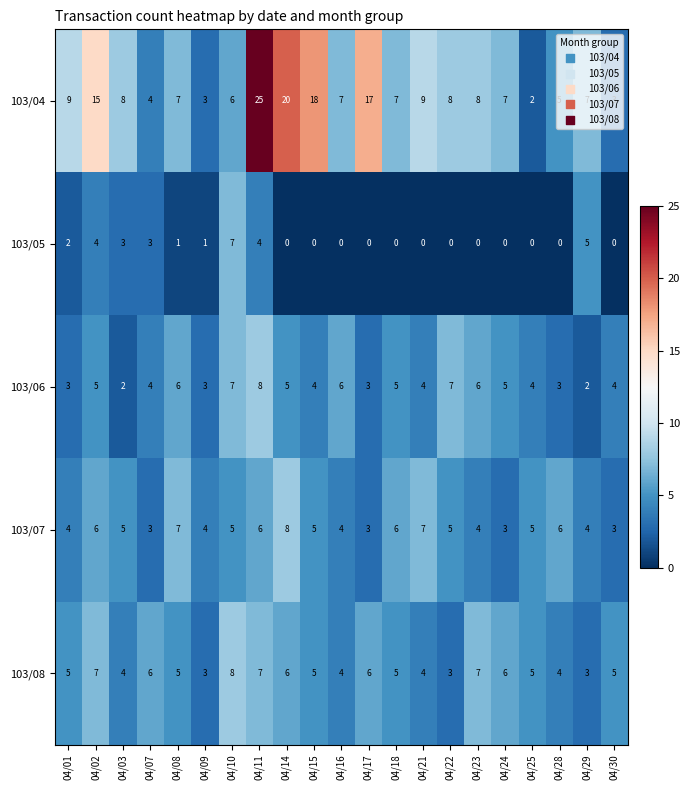

What is the average value of the 103/06 series?

5